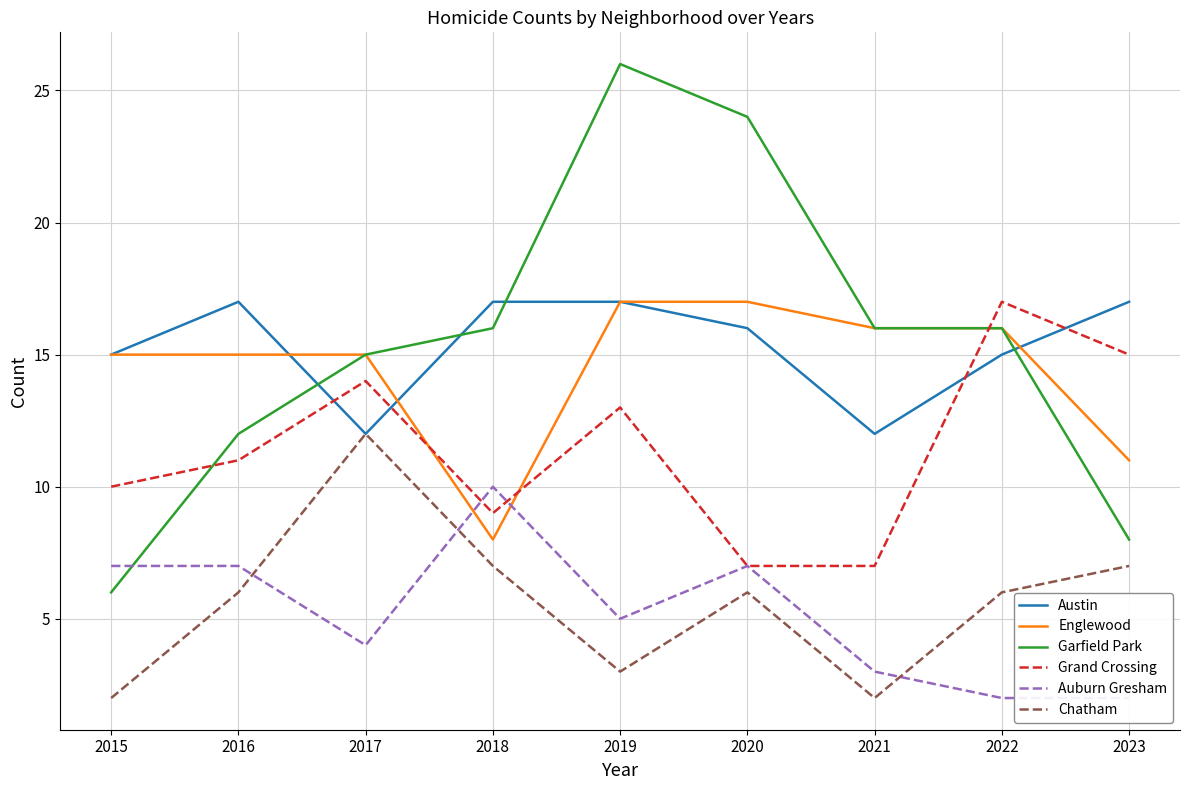

Reading right to left, transcribe all the data shown in this chart.

Austin: 2023=17	2022=15	2021=12	2020=16	2019=17	2018=17	2017=12	2016=17	2015=15
Englewood: 2023=11	2022=16	2021=16	2020=17	2019=17	2018=8	2017=15	2016=15	2015=15
Garfield Park: 2023=8	2022=16	2021=16	2020=24	2019=26	2018=16	2017=15	2016=12	2015=6
Grand Crossing: 2023=15	2022=17	2021=7	2020=7	2019=13	2018=9	2017=14	2016=11	2015=10
Auburn Gresham: 2023=2	2022=2	2021=3	2020=7	2019=5	2018=10	2017=4	2016=7	2015=7
Chatham: 2023=7	2022=6	2021=2	2020=6	2019=3	2018=7	2017=12	2016=6	2015=2